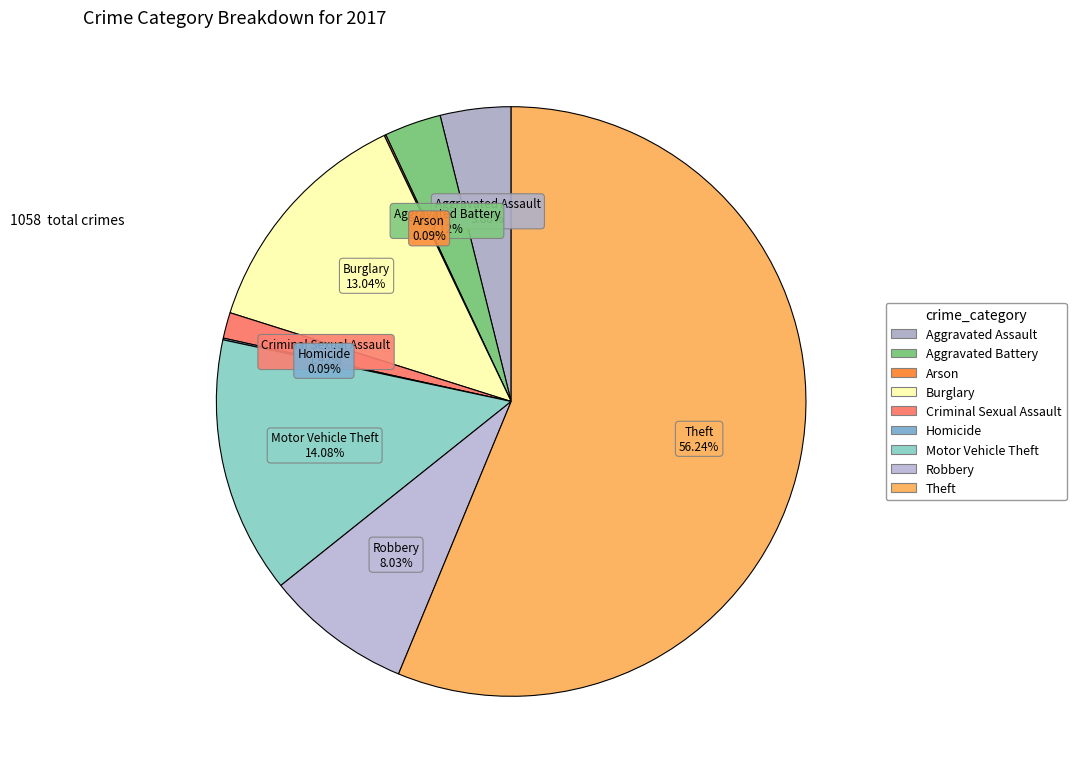

Which category has the biggest portion of the pie?

Theft